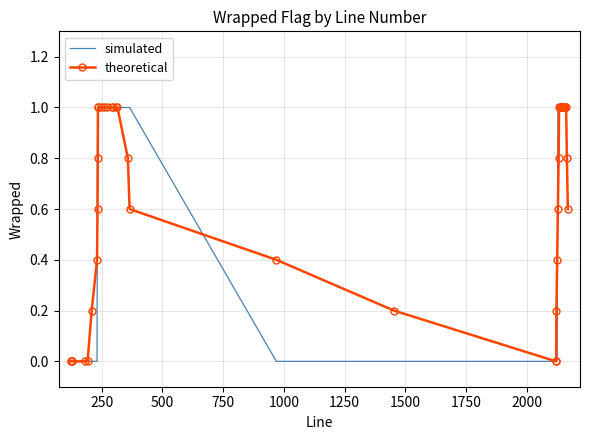

What is the maximum value shown in the chart?

1.0